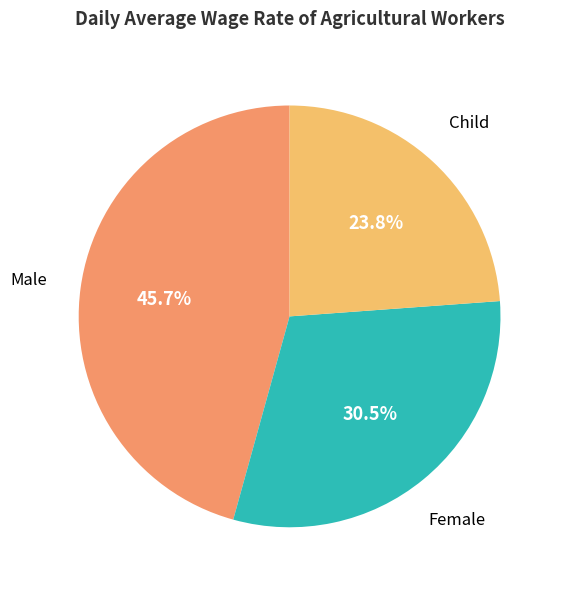

Is there any slice that represents more than half of the pie?

No